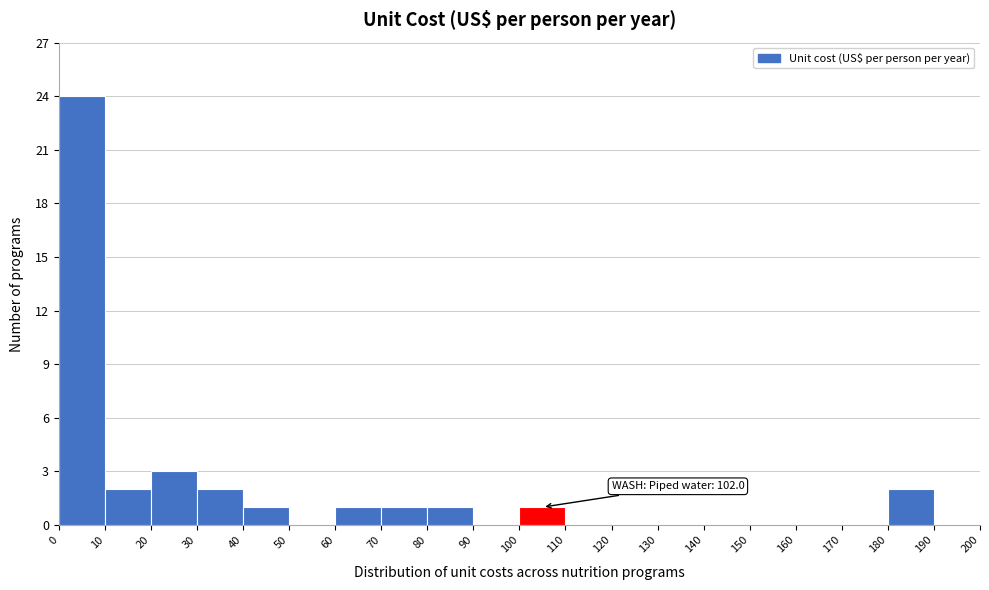

Which range on the x-axis has the tallest bar?

0 to 10